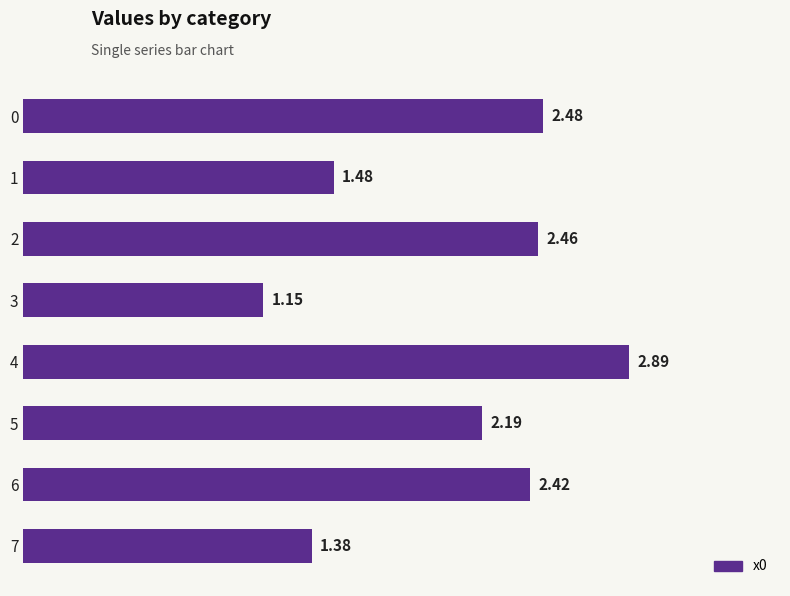

At which category does the chart reach its minimum across all series?

3